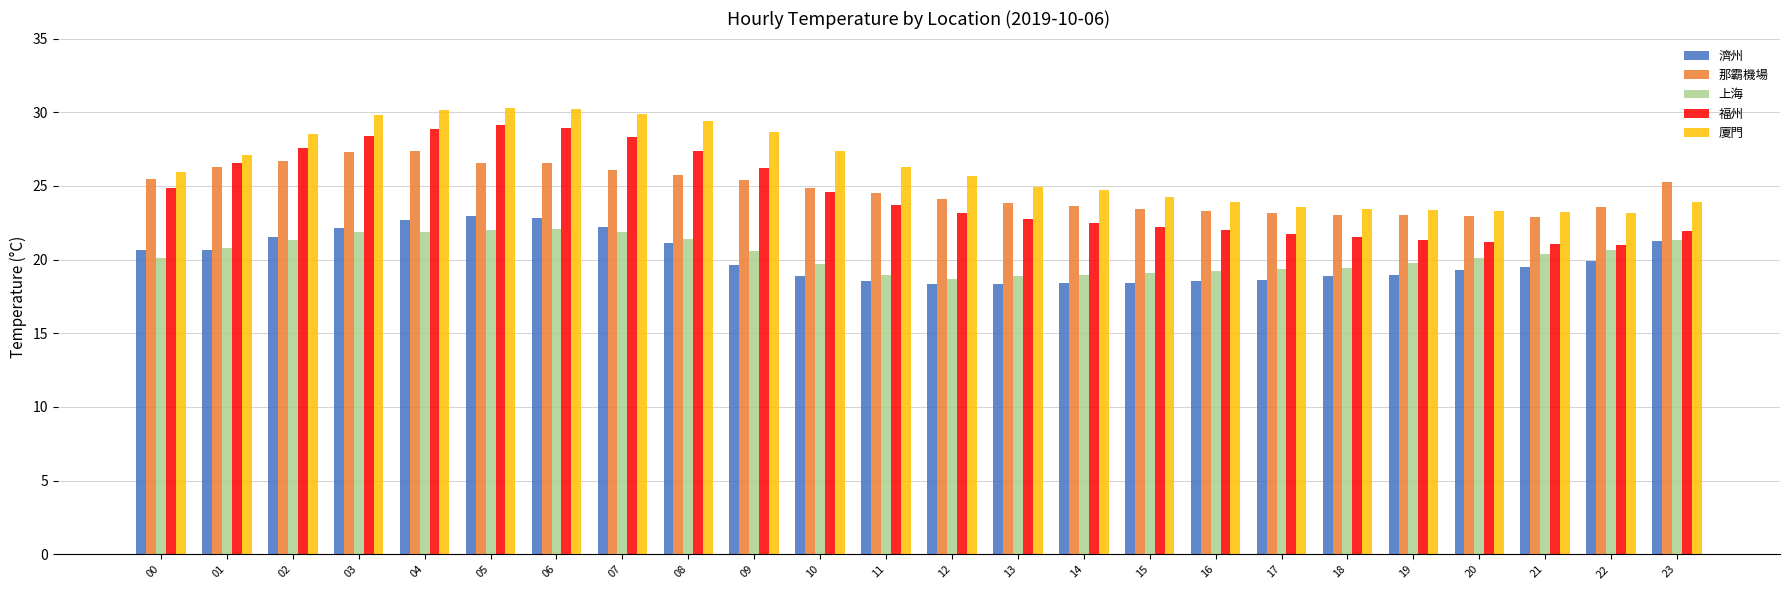

What is the greatest value displayed?

30.3